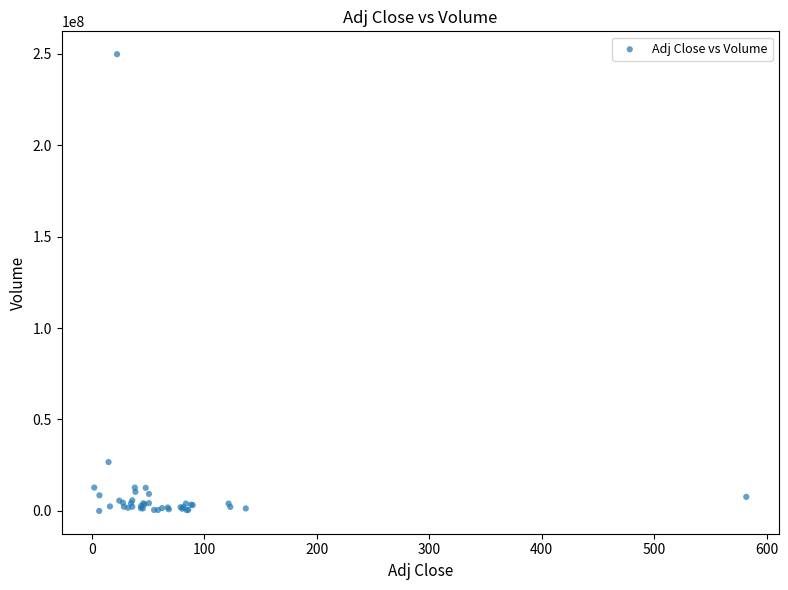

What Y value in the scatter plot is closest to 124879200?

26701100